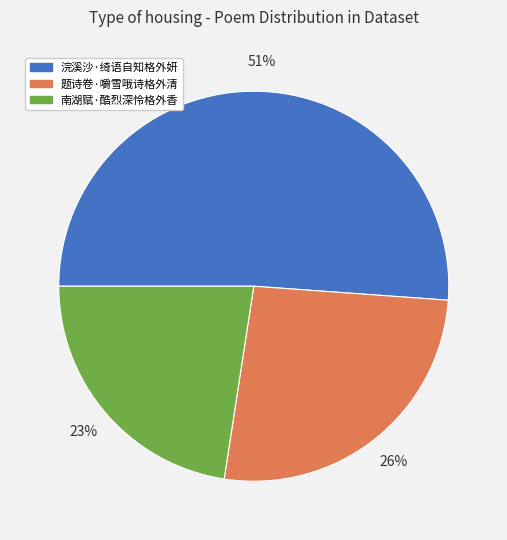

Between 南湖赋·酷烈深怜格外香 and 浣溪沙·绮语自知格外妍, which is larger?

浣溪沙·绮语自知格外妍